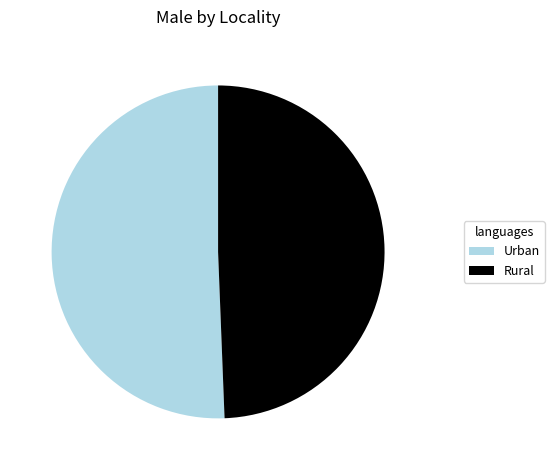

Combined, do Rural and Urban account for over 50%?

Yes